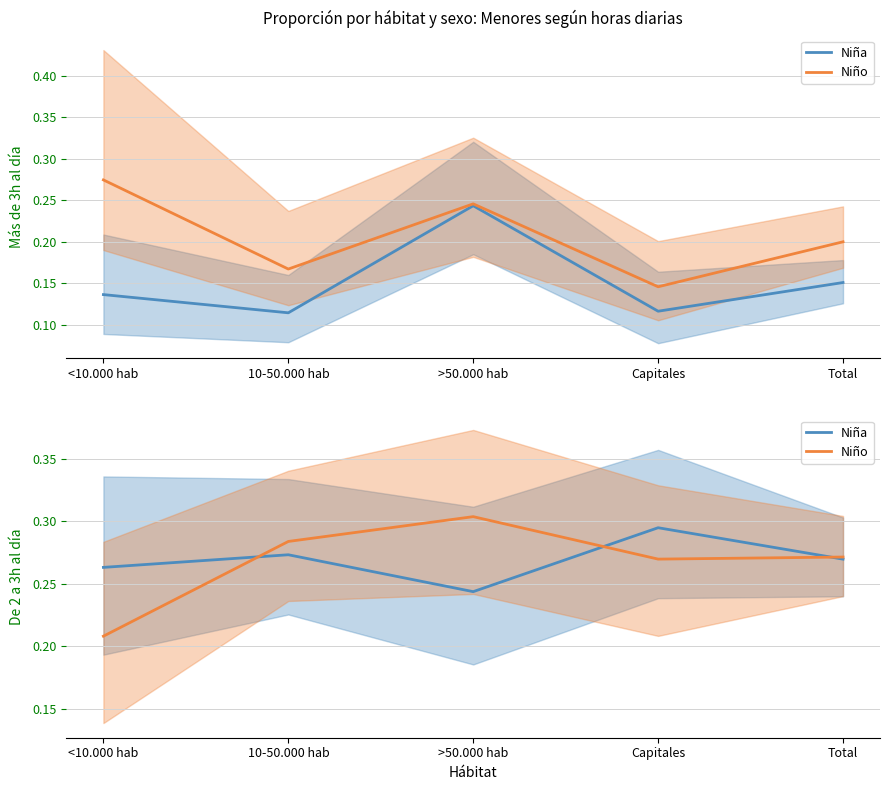

Rank the series by their maximum value, from lowest to highest.

Niña, Niño